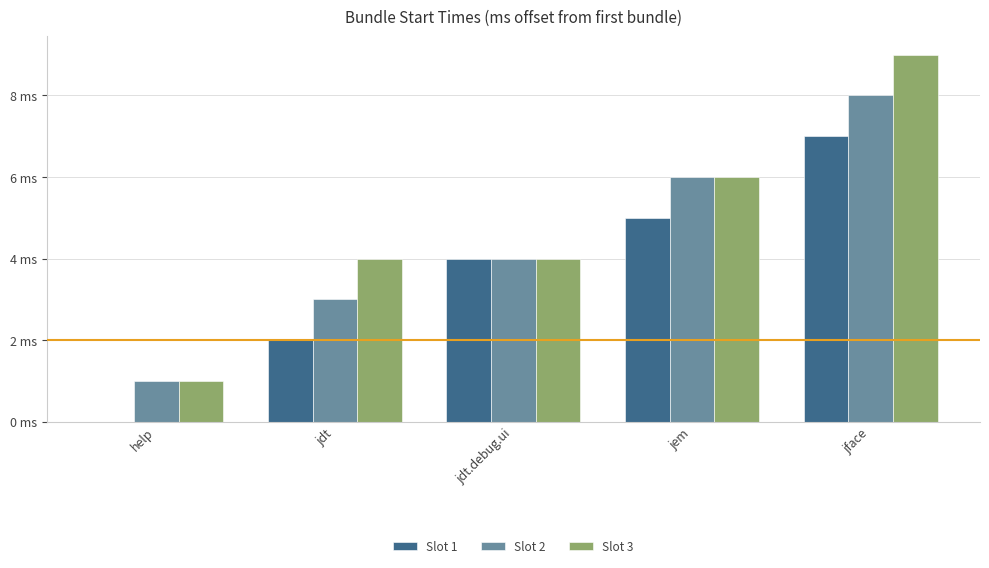

At which label does Slot 3 first exceed 4?

jem